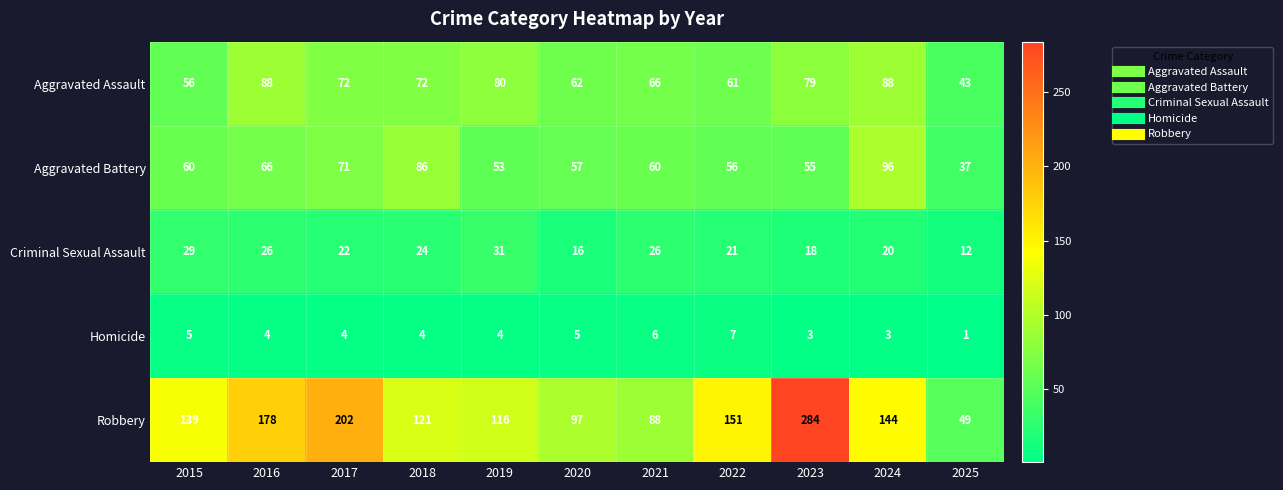

What is the difference between the Robbery values at 2016 and 2022?

27